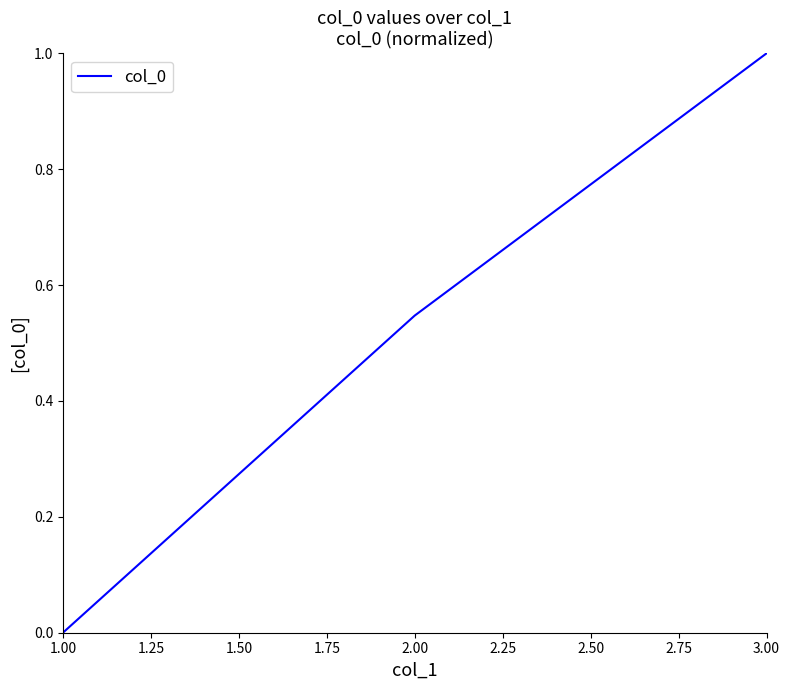

Which category has the lowest value across all series?

1.00